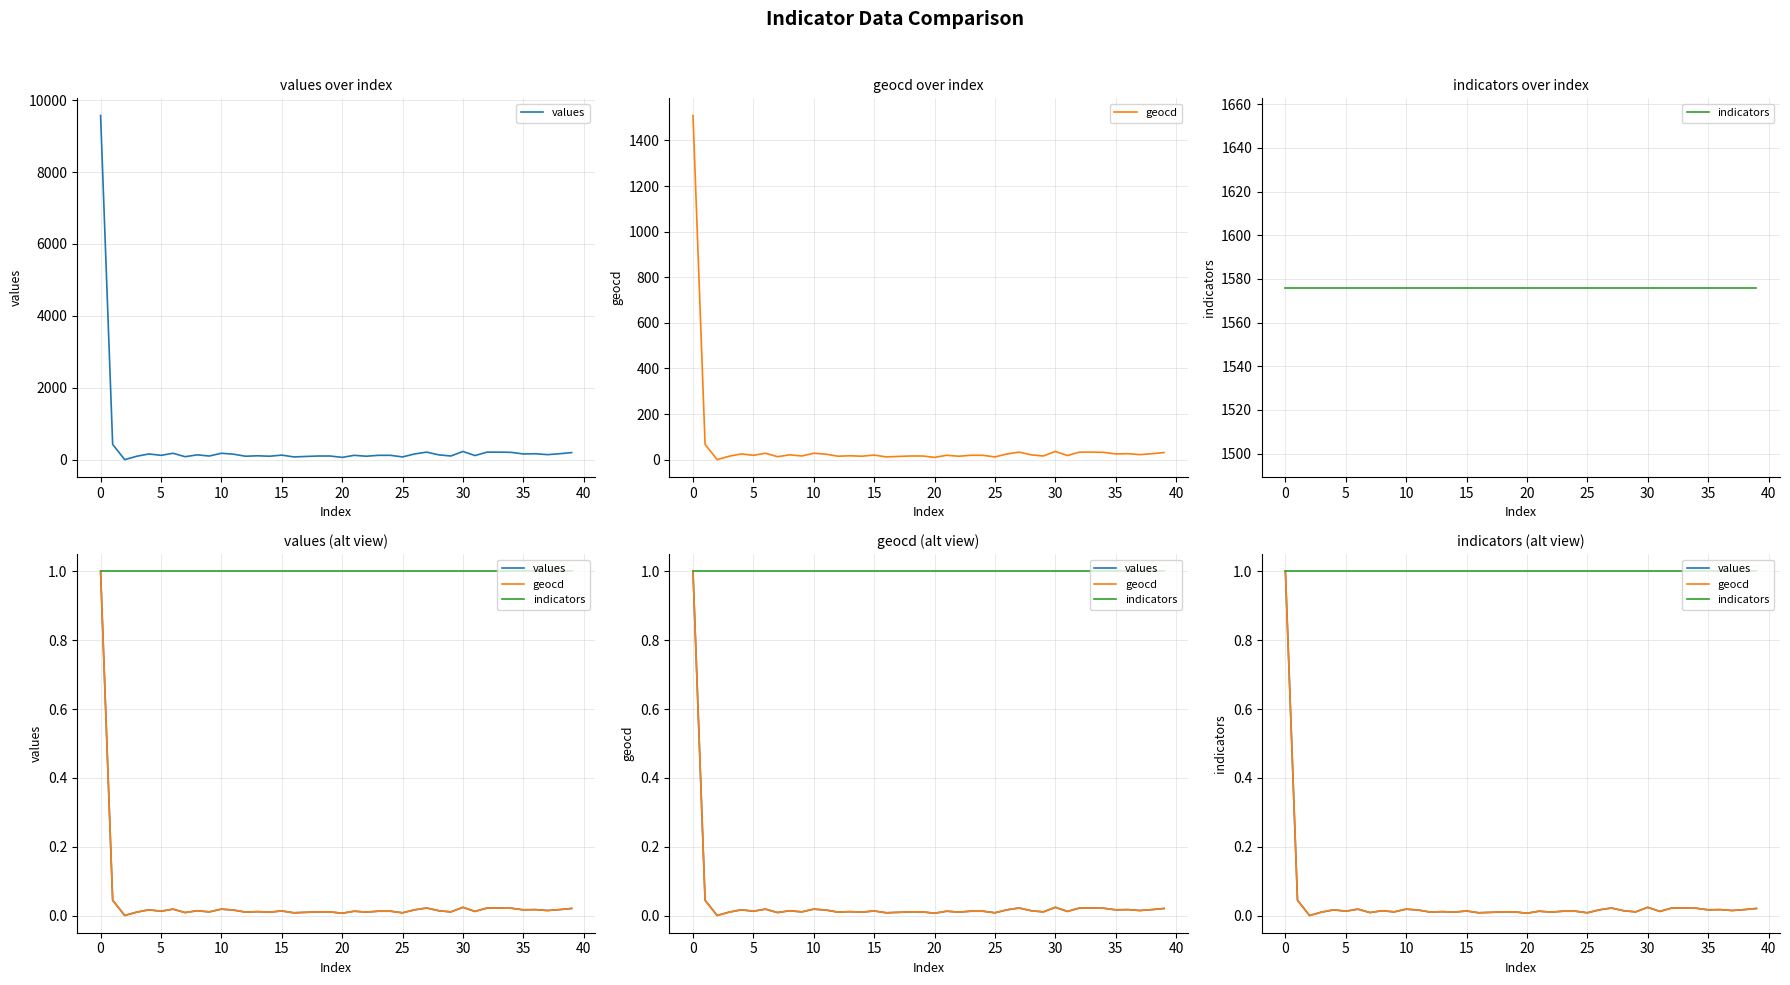

True or false: indicators has a value of 1.0 at 14.

True